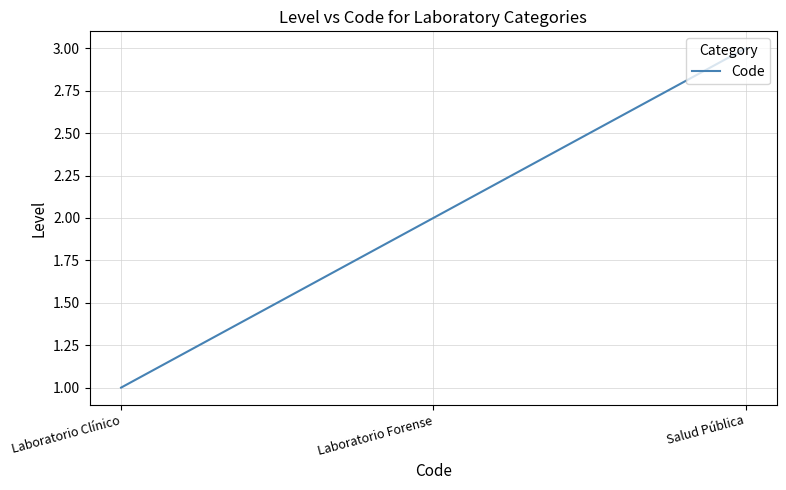

What position from the right is Laboratorio Clínico?

3